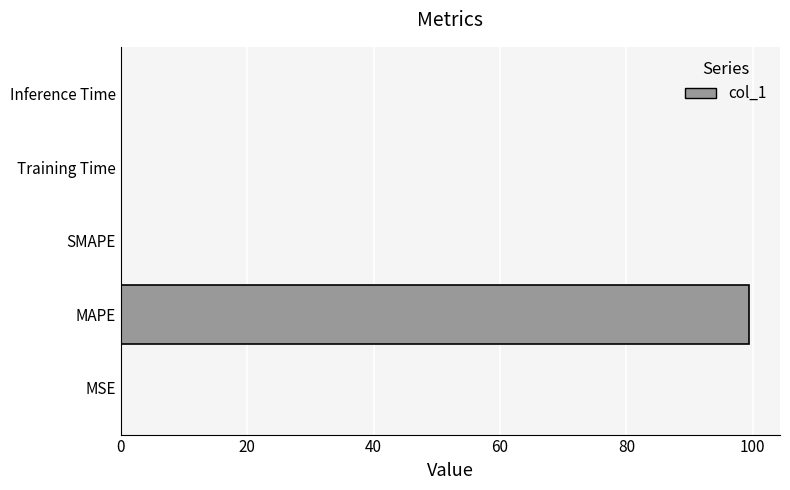

What is the maximum value shown in the chart?

99.3